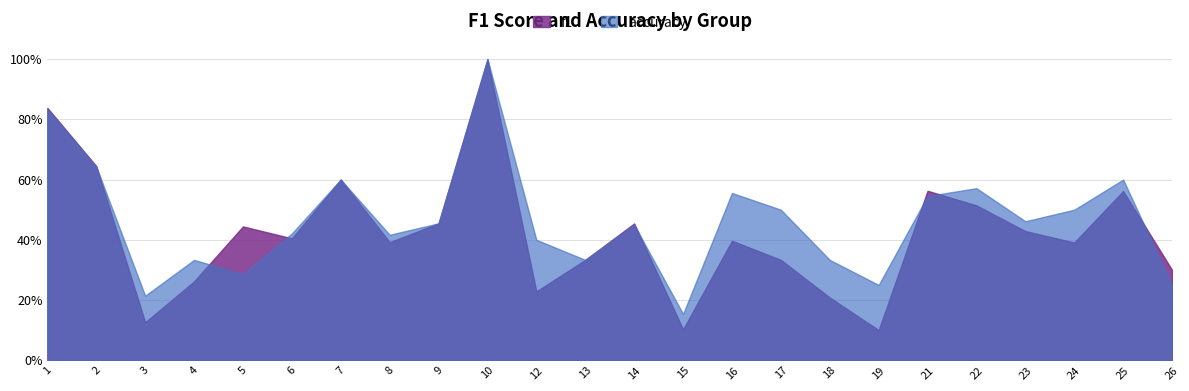

How many intersections are there between f1 and accuracy?

7